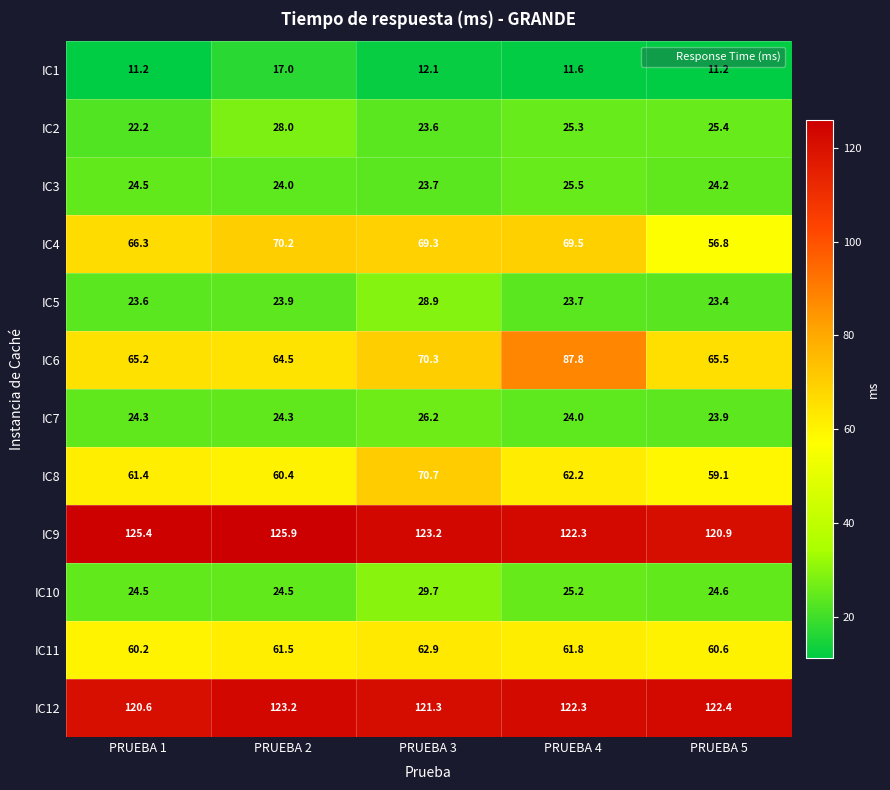

True or false: IC10 has a value of 24.6 at PRUEBA 5.

True